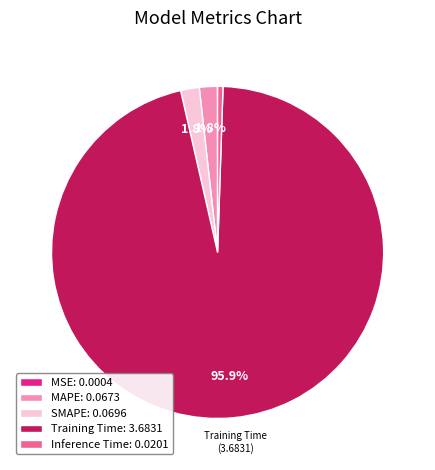

What percentage is NOT represented by SMAPE: 0.0696?

98.2%